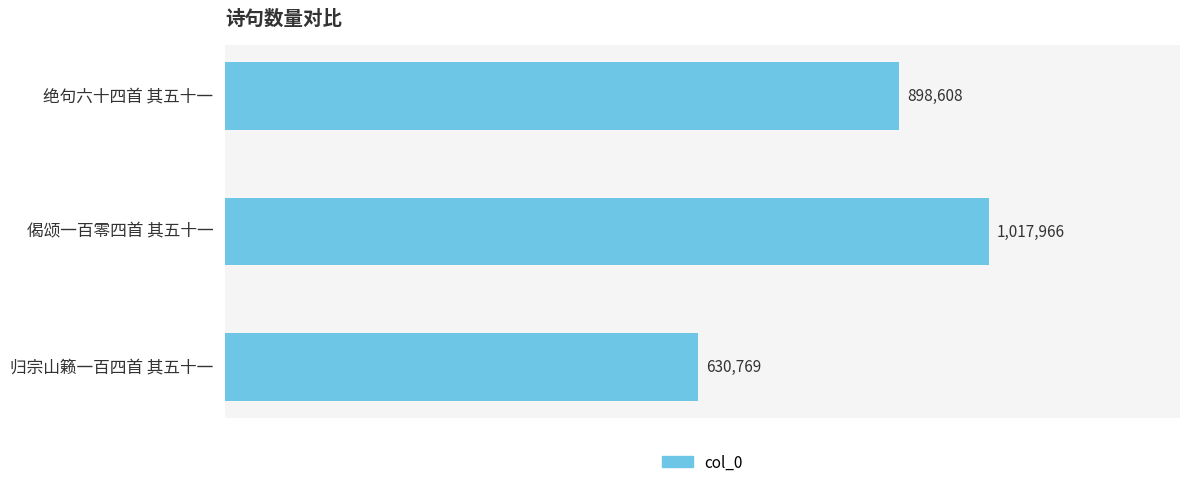

Are the bars horizontal?

Yes